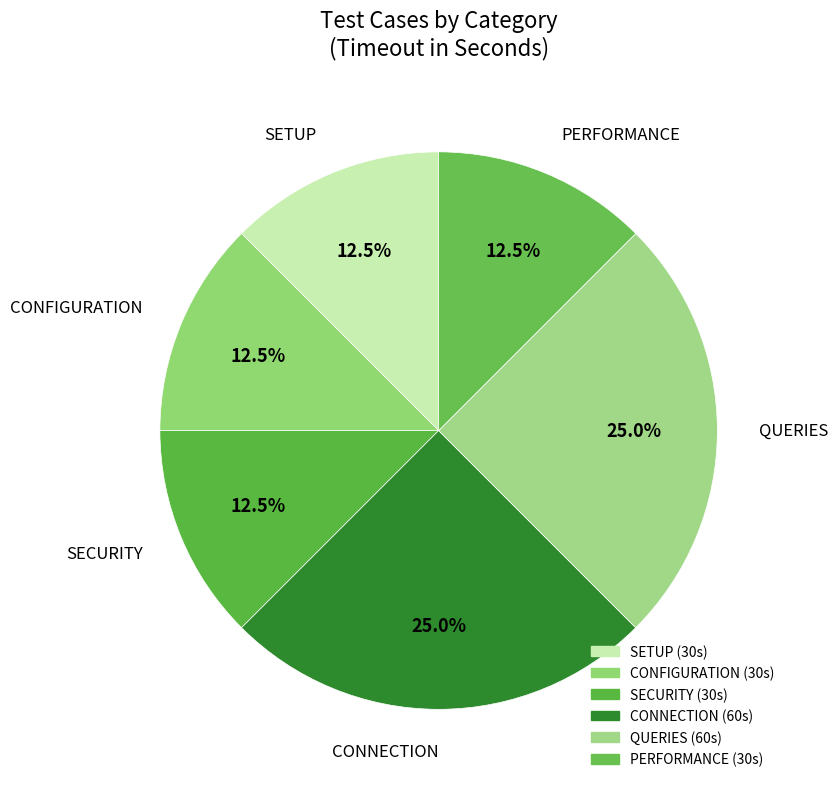

How many segments does this pie chart have?

6